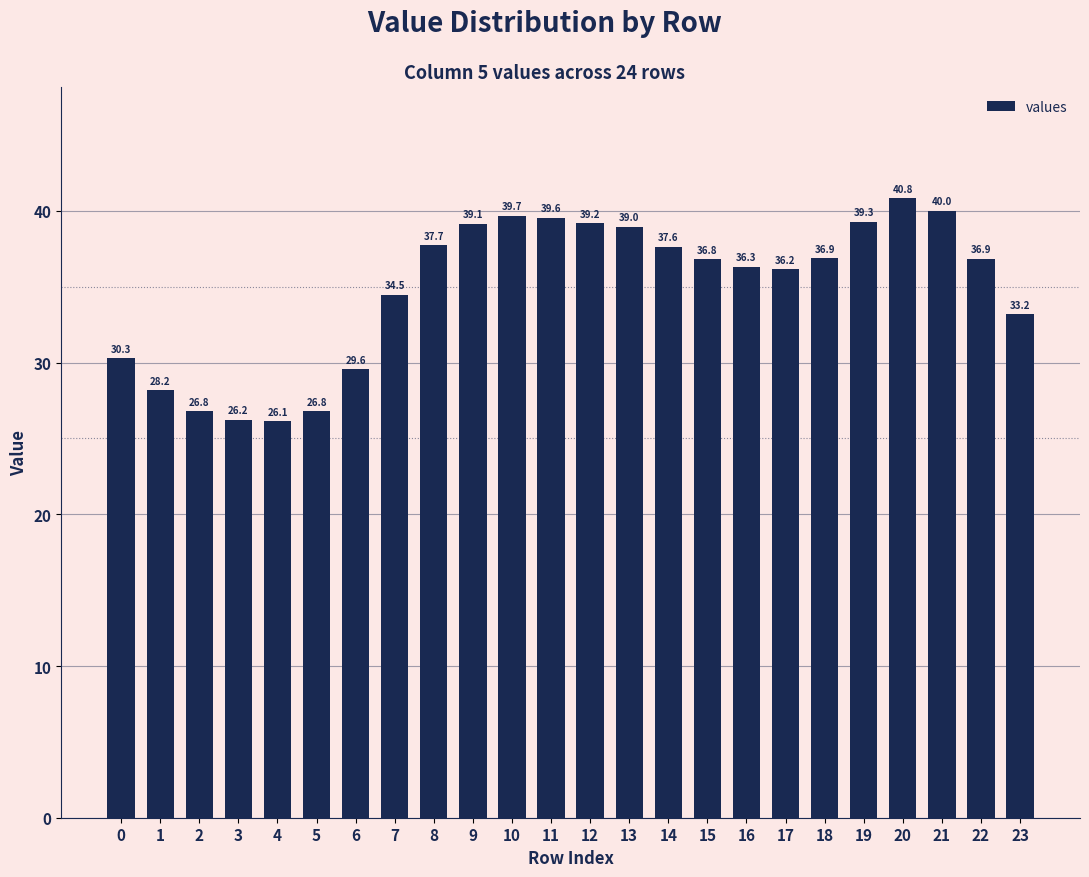

Which has a higher value, 6 or 17?

17